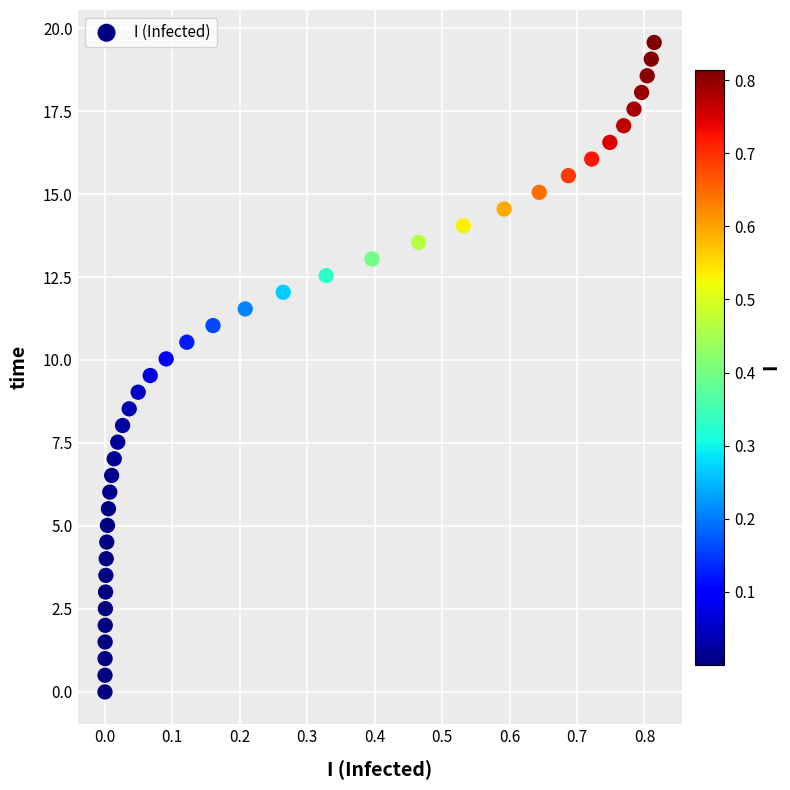

What is the range of X values (max minus min)?

0.8